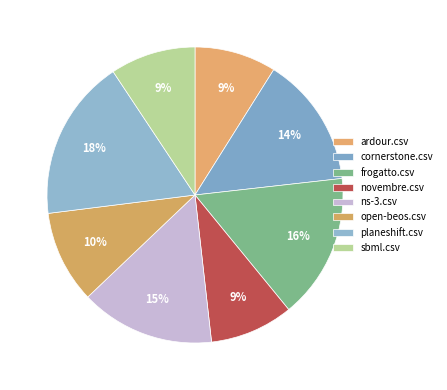

Is it true that novembre.csv is 9% of the pie?

True